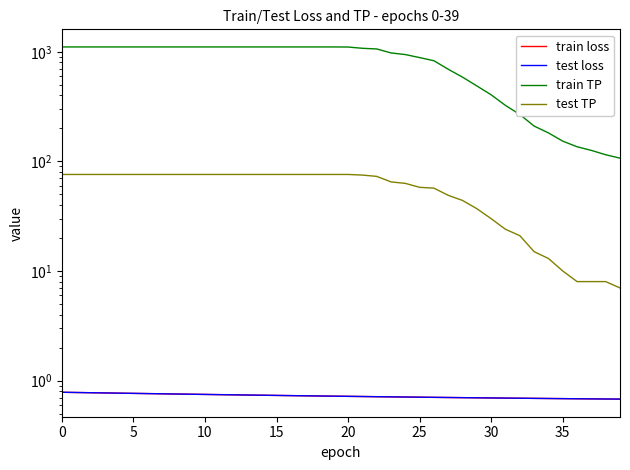

True or false: train TP and train loss intersect in this chart.

False